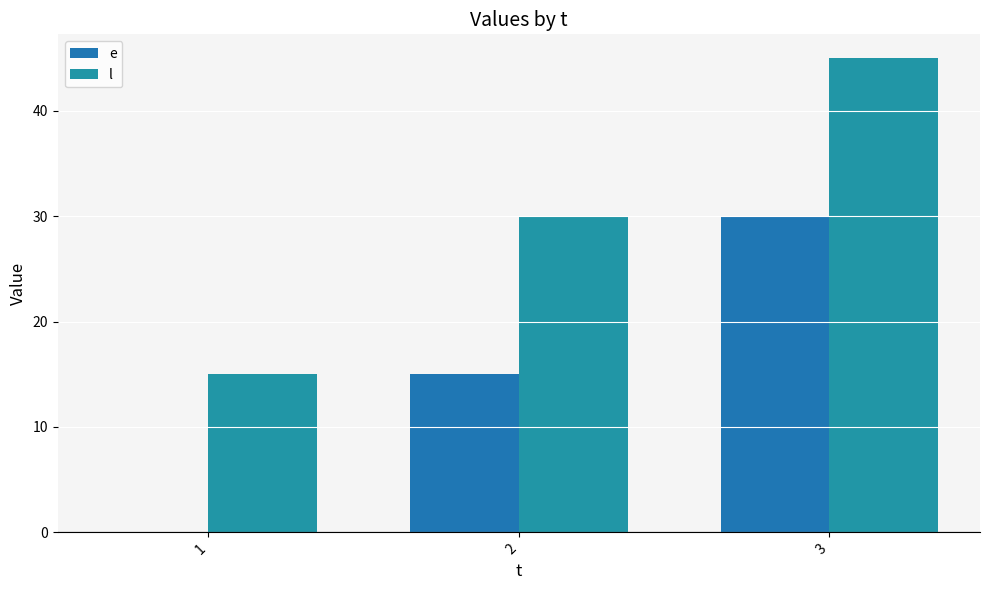

The e series shows 15 at 2. True or false?

True